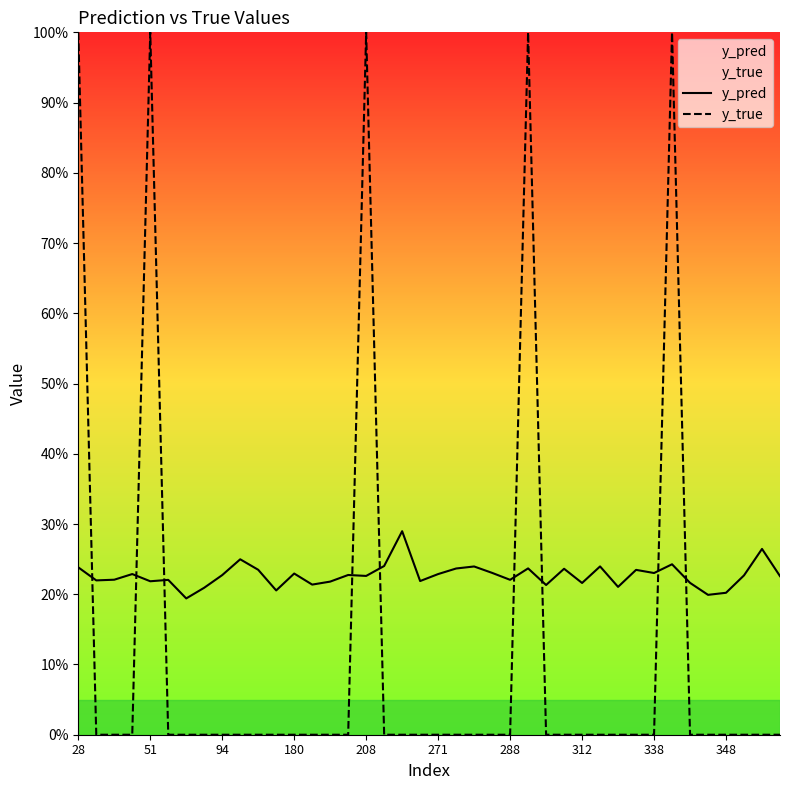

Is it true that y_true equals 0.0 at 348?

True